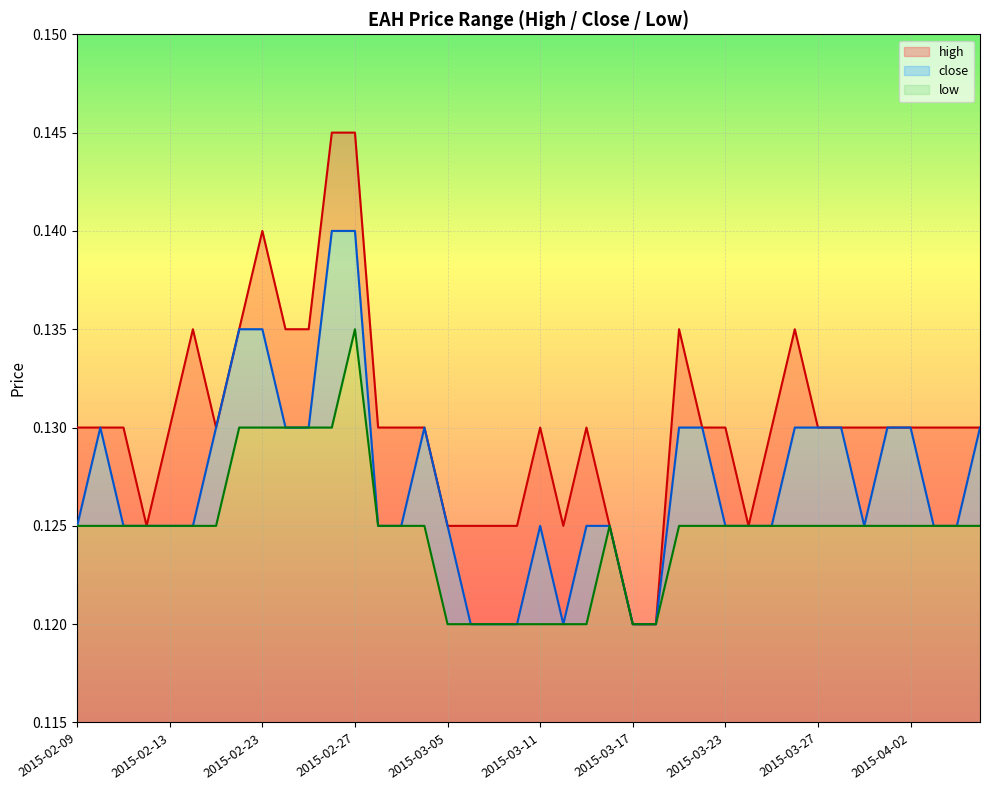

At which category does close reach its first local peak?

2015-02-10